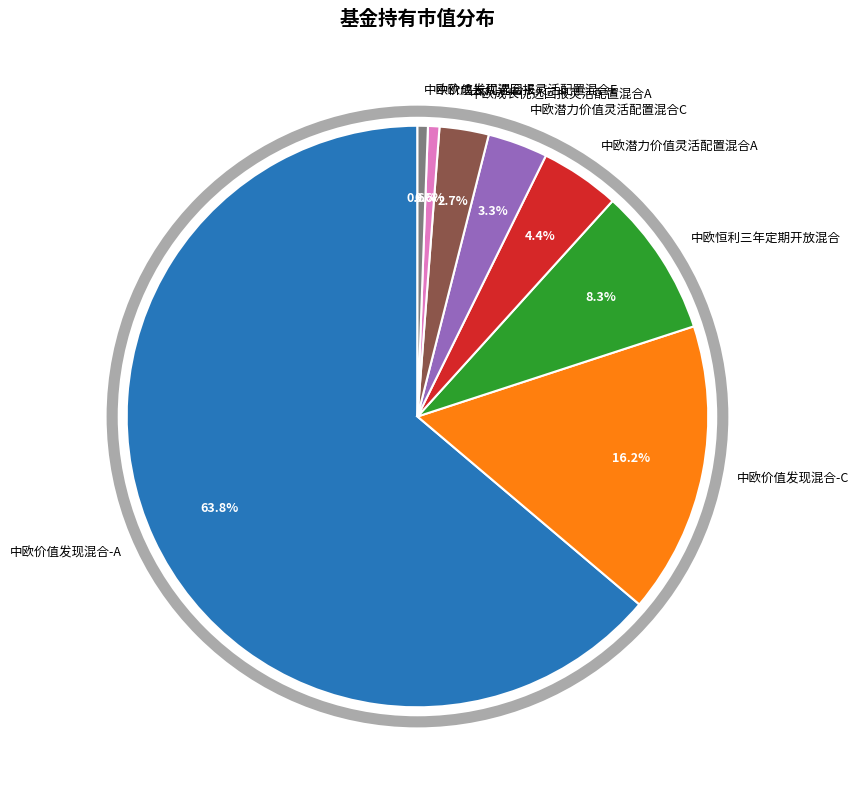

Which slice is the largest?

中欧价值发现混合-A